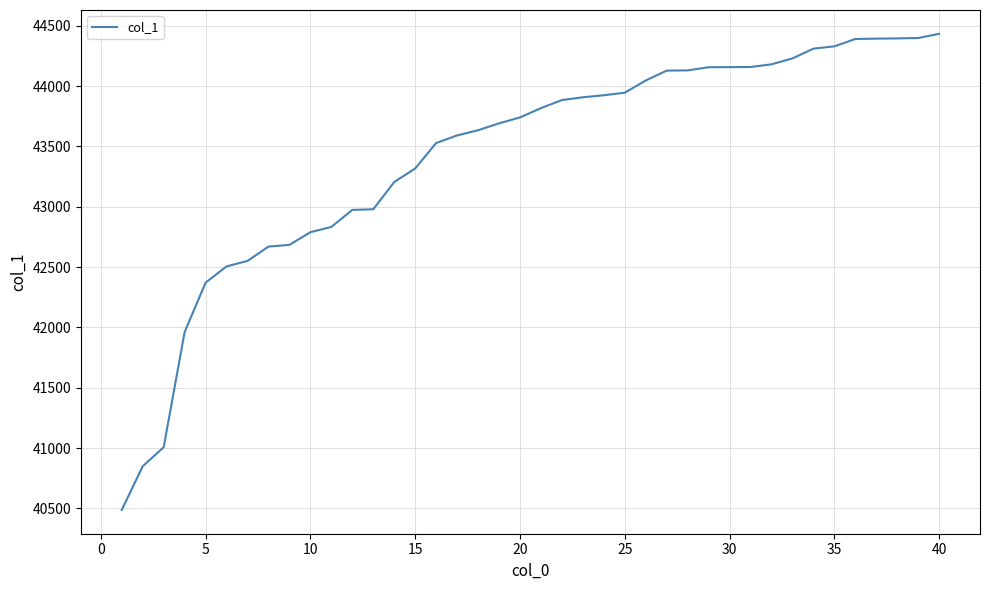

What is the smallest value displayed?

40488